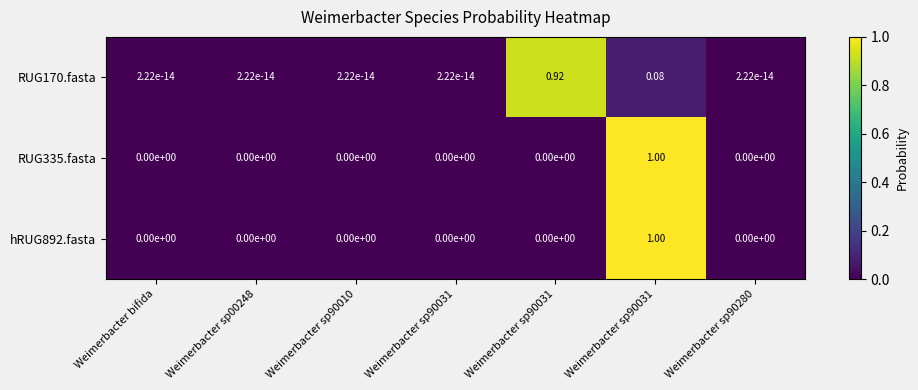

Count the number of categories in the chart.

7